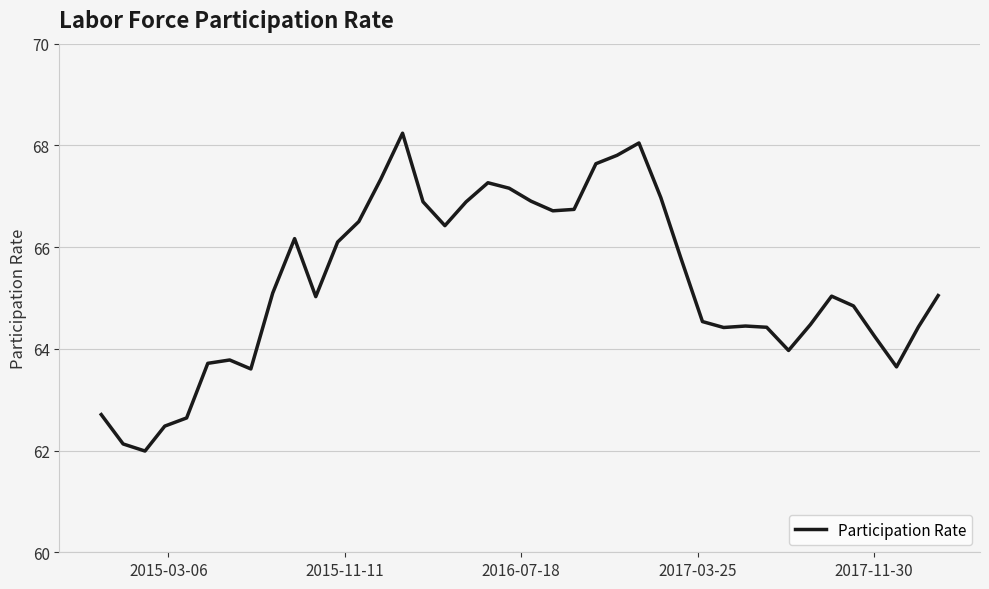

Is this an area chart (filled region under the line)?

No